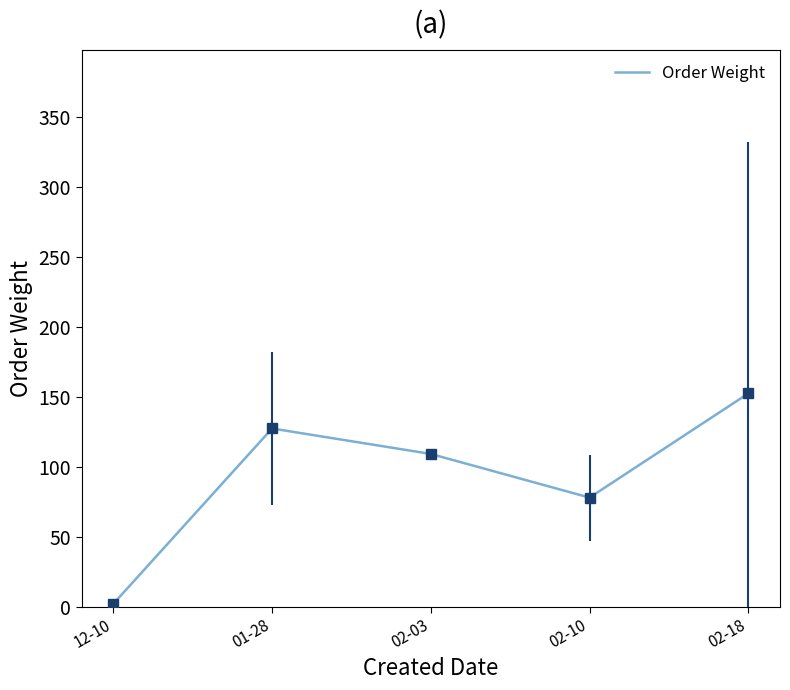

Is it true that the value at 02-03 is 109.1?

True